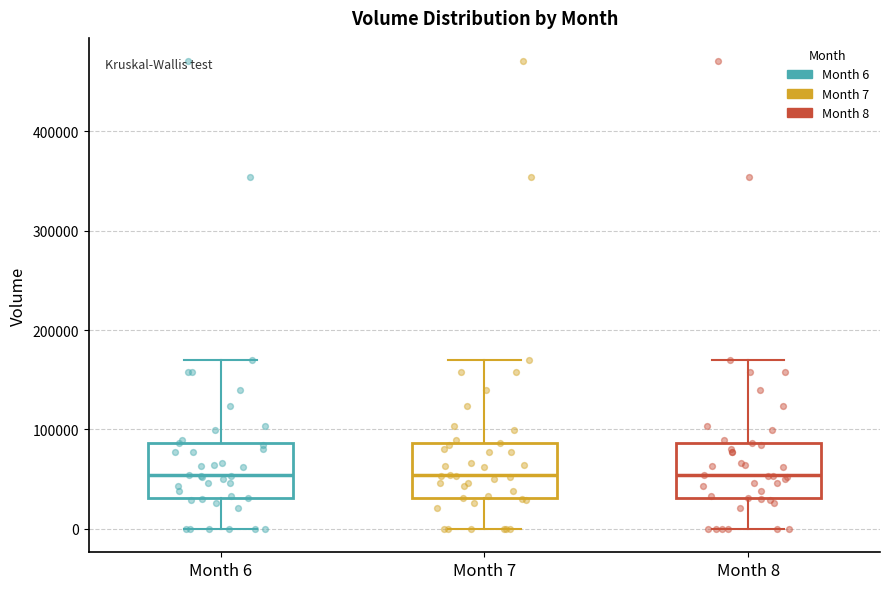

Reading left to right, transcribe this box plot: for each box, give where its median line is, the range the box spans, and where its two whiskers end, as read against the y-axis. The values are not printed on the chart, so give them approximately, as read against the axis.

Month 6: median 50000, box 30000 to 90000, whiskers 0 to 170000
Month 7: median 50000, box 30000 to 90000, whiskers 0 to 170000
Month 8: median 50000, box 30000 to 90000, whiskers 0 to 170000